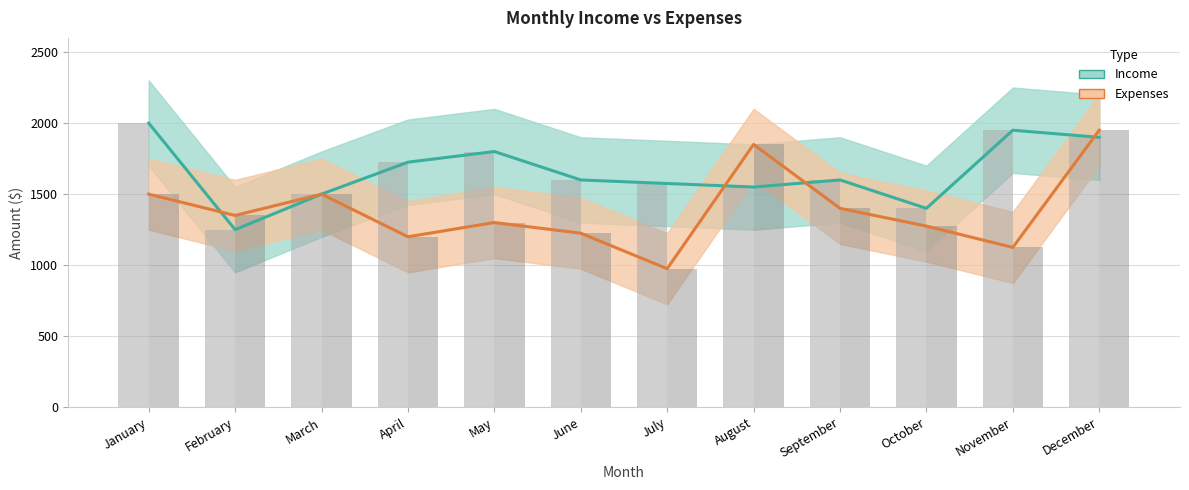

Where does the Expenses series first go above 1350?

January